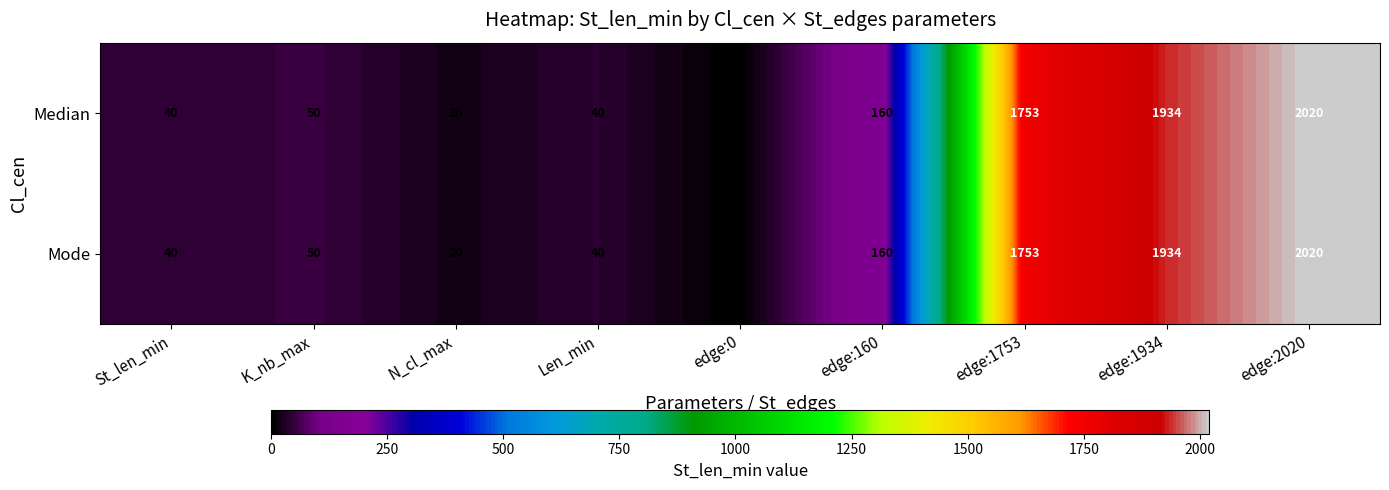

Reading left to right, extract all data points from this chart.

Median: St_len_min=40	K_nb_max=50	N_cl_max=20	Len_min=40	edge:0=0	edge:160=160	edge:1753=1753	edge:1934=1934	edge:2020=2020
Mode: St_len_min=40	K_nb_max=50	N_cl_max=20	Len_min=40	edge:0=0	edge:160=160	edge:1753=1753	edge:1934=1934	edge:2020=2020